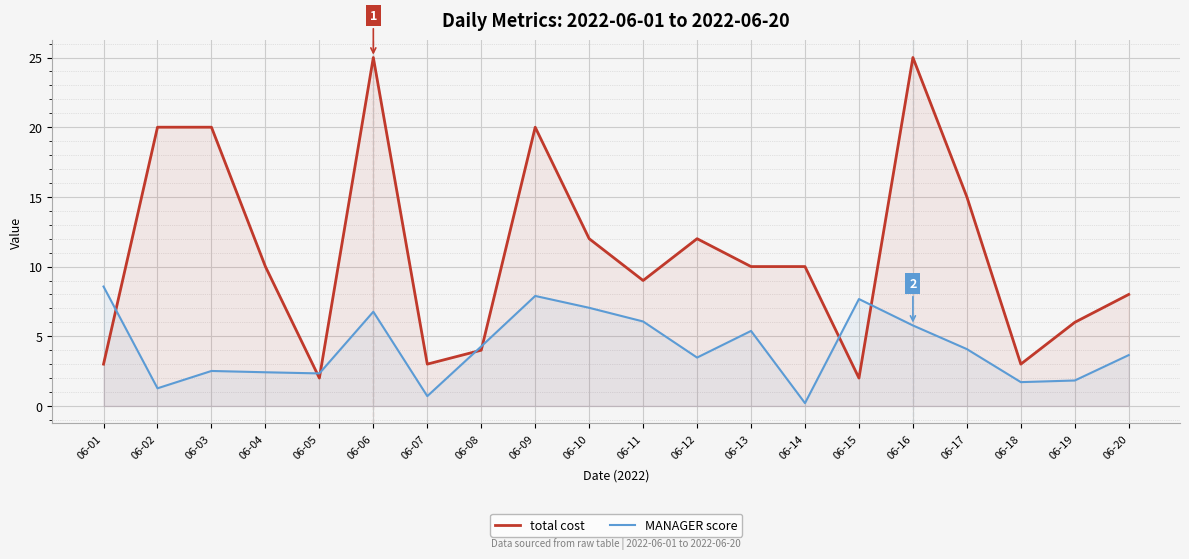

How many data points in MANAGER score are less than 4?

10